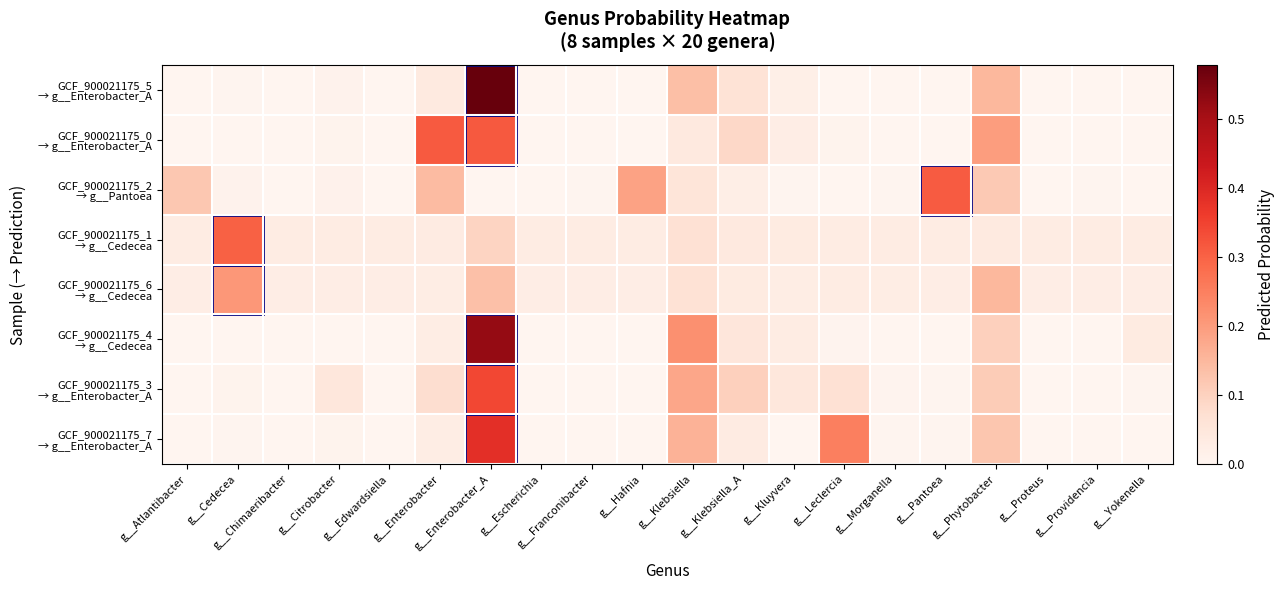

Which series has the largest total across all categories?

GCF_900021175_5 → g__Enterobacter_A